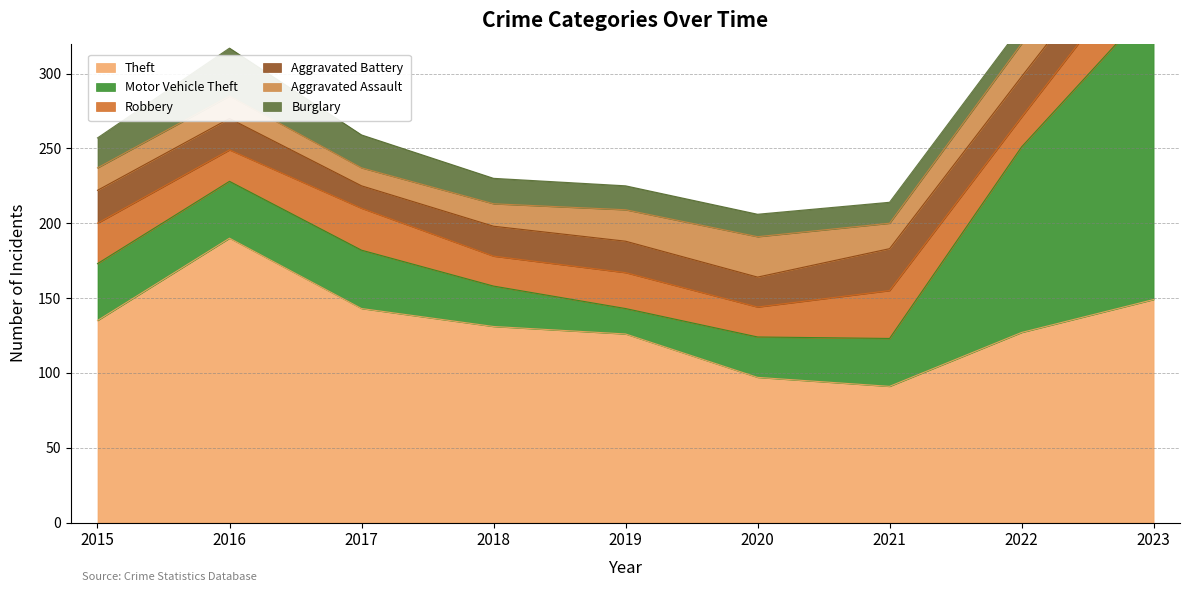

At which category does the chart reach its peak across all series?

2023